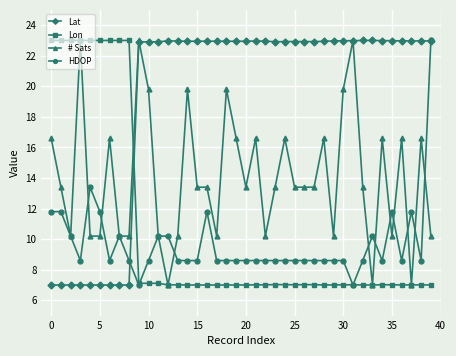

Does the chart display data point markers on the line(s)?

Yes